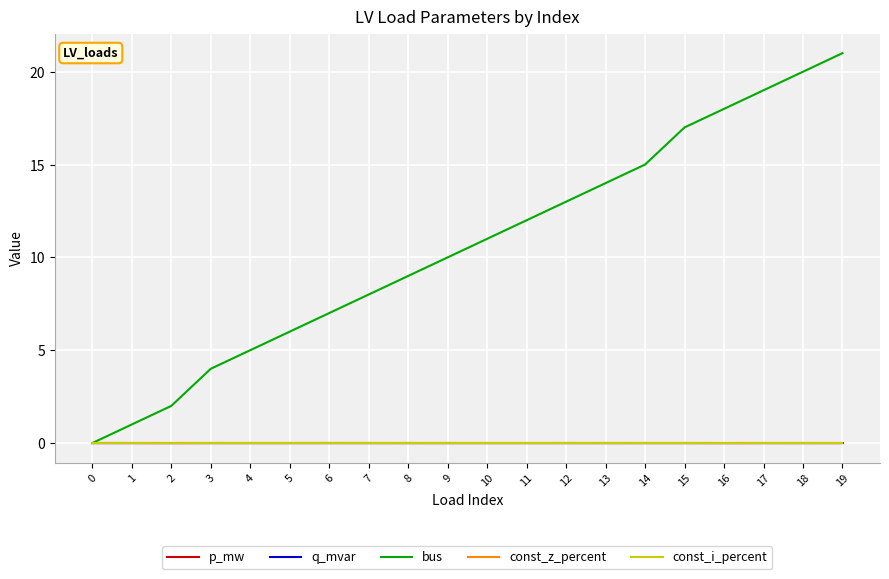

Does the chart display data point markers on the line(s)?

No